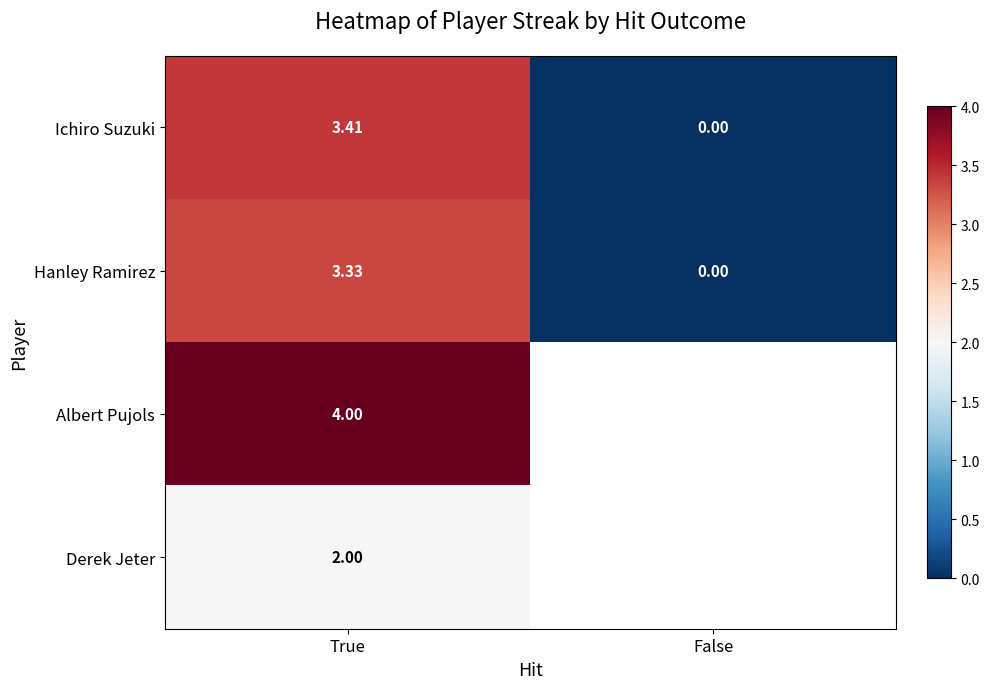

At which label is Ichiro Suzuki closest to 1?

False